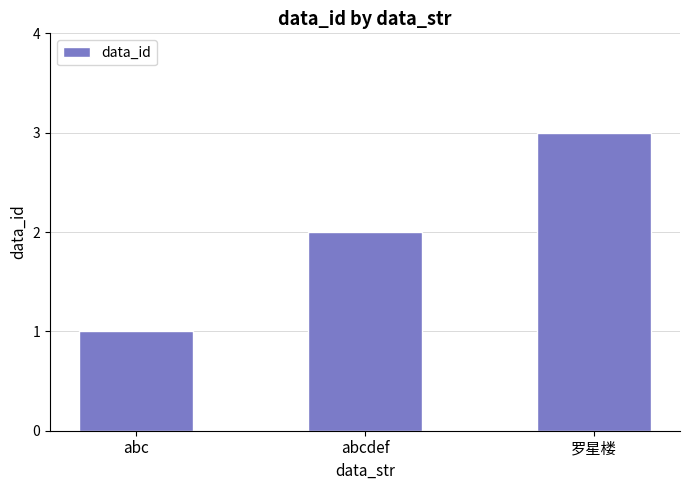

What is the label of the 2nd bar from the right?

abcdef